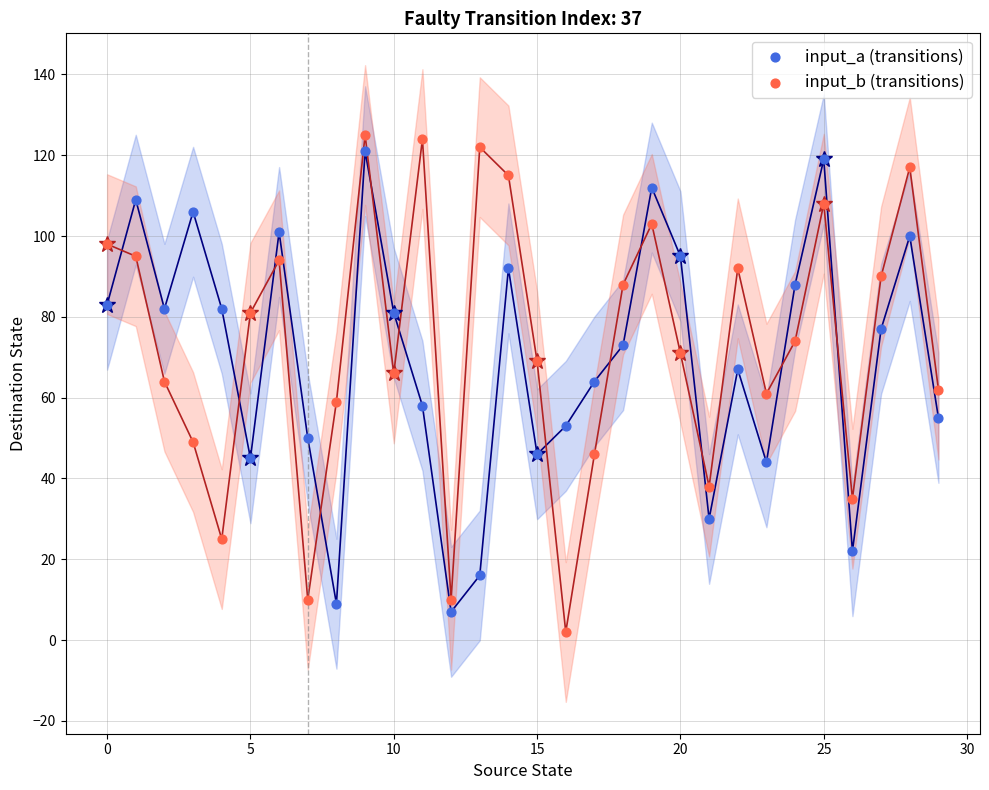

Across all data points, what is the range of Y values (max minus min)?

123